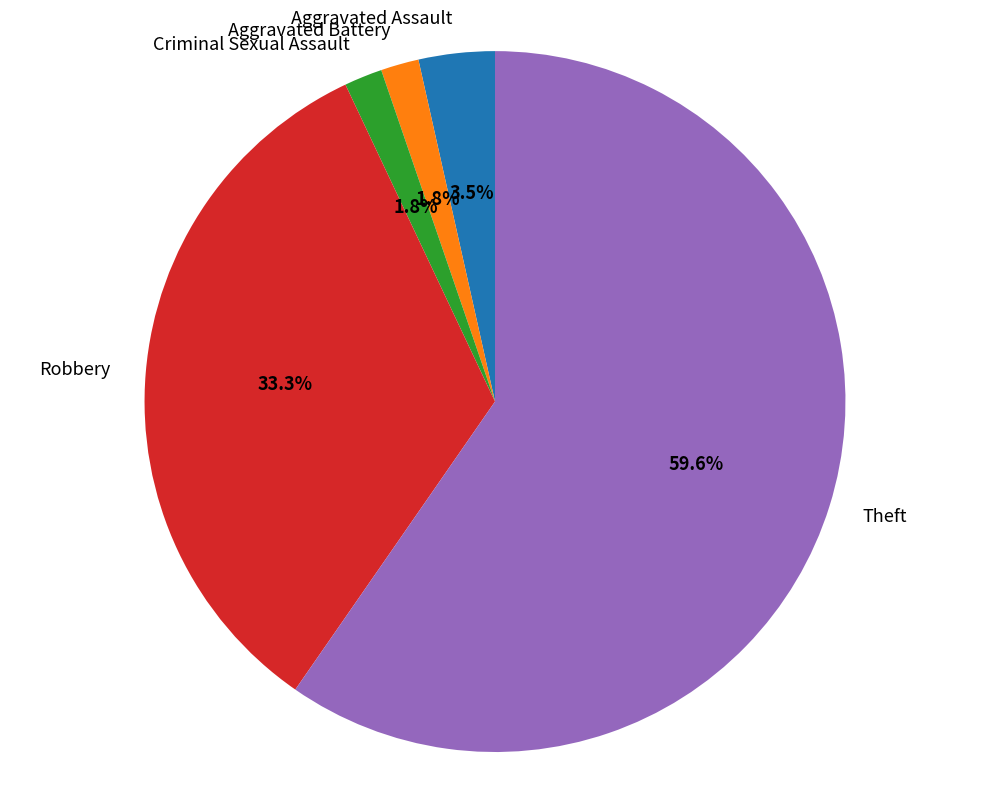

Which category has the biggest portion of the pie?

Theft